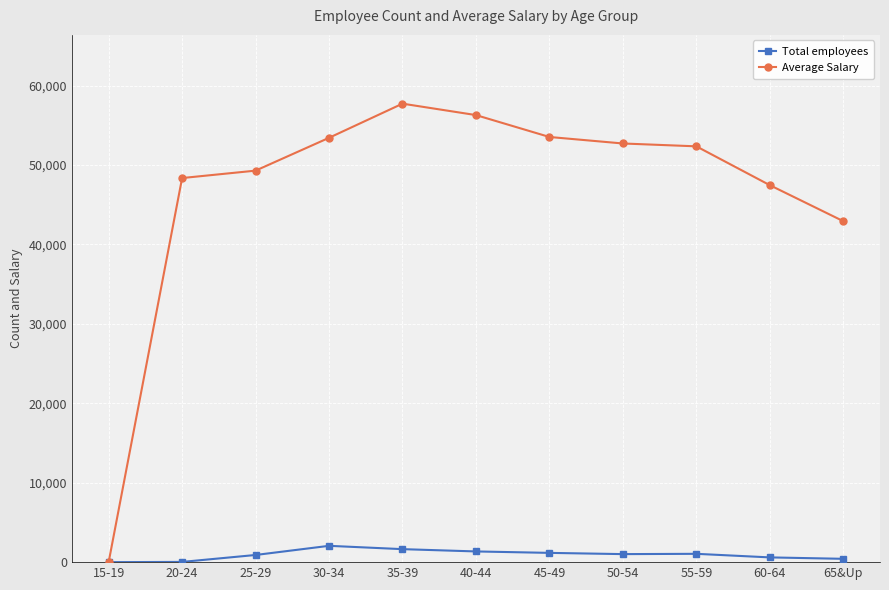

How many data points does each series have?

11